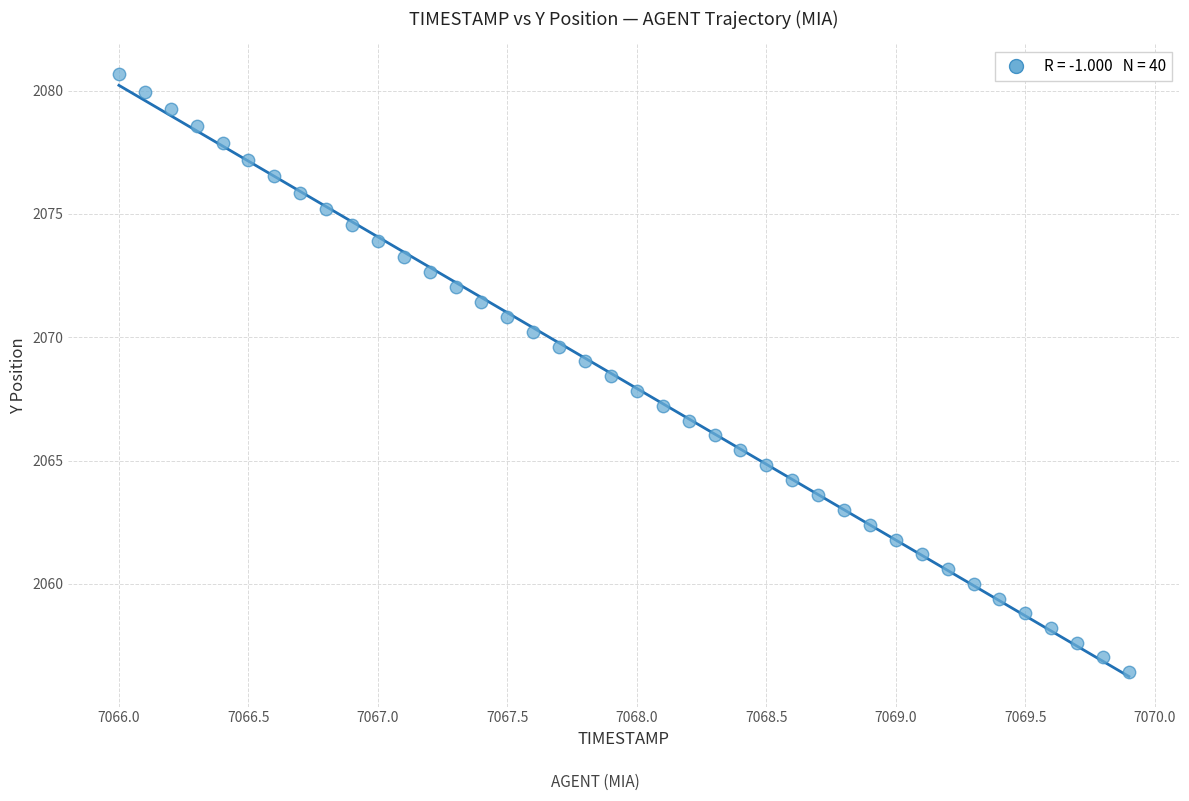

What is the range of Y values (max minus min)?

24.2